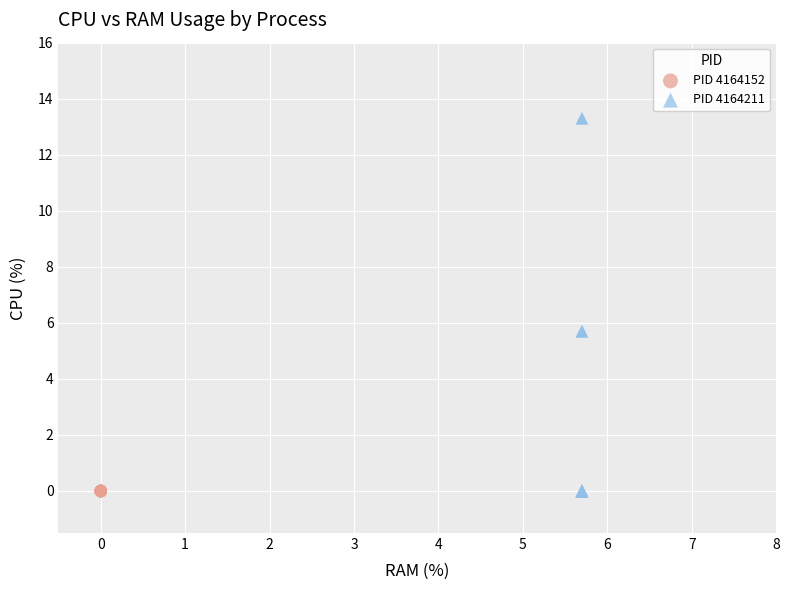

Which series contains the highest Y value?

PID 4164211